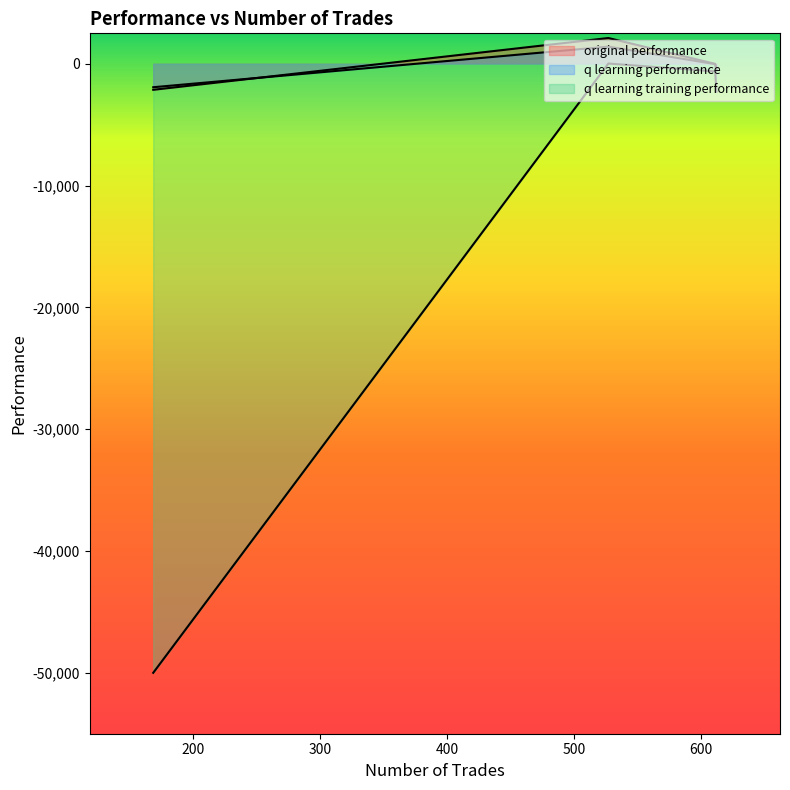

Reading left to right, extract all data points from this chart.

original performance: 611=-4.3	612=-378.2	527=2115.9	169=-2136.0
q learning performance: 611=-29.3	612=-557.1	527=1409.2	169=-1925.0
q learning training performance: 611=-623.6	612=-2293.9	527=20.6	169=-50000.0